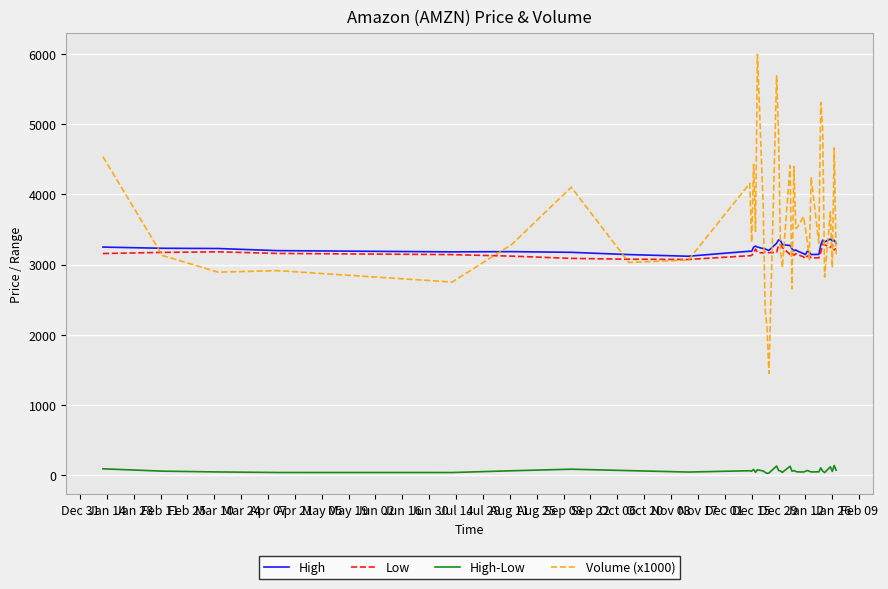

True or false: High and High-Low cross at least once.

False